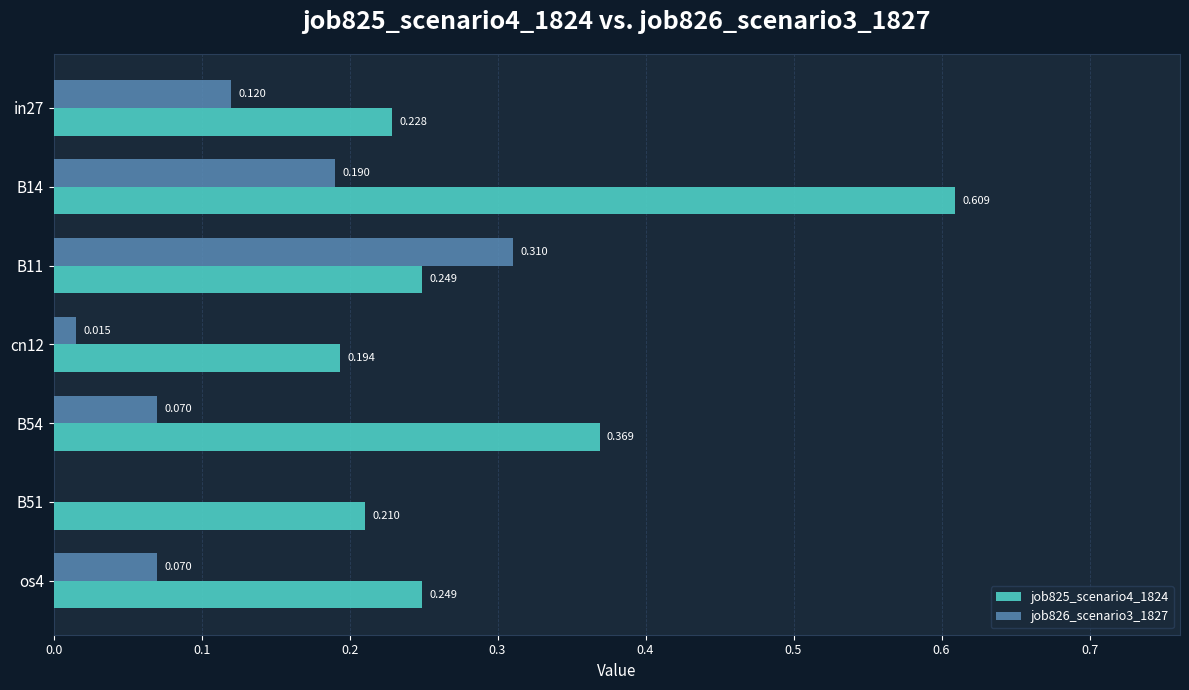

Is the value of job826_scenario3_1827 at B51 greater than the value of job825_scenario4_1824 at in27?

No